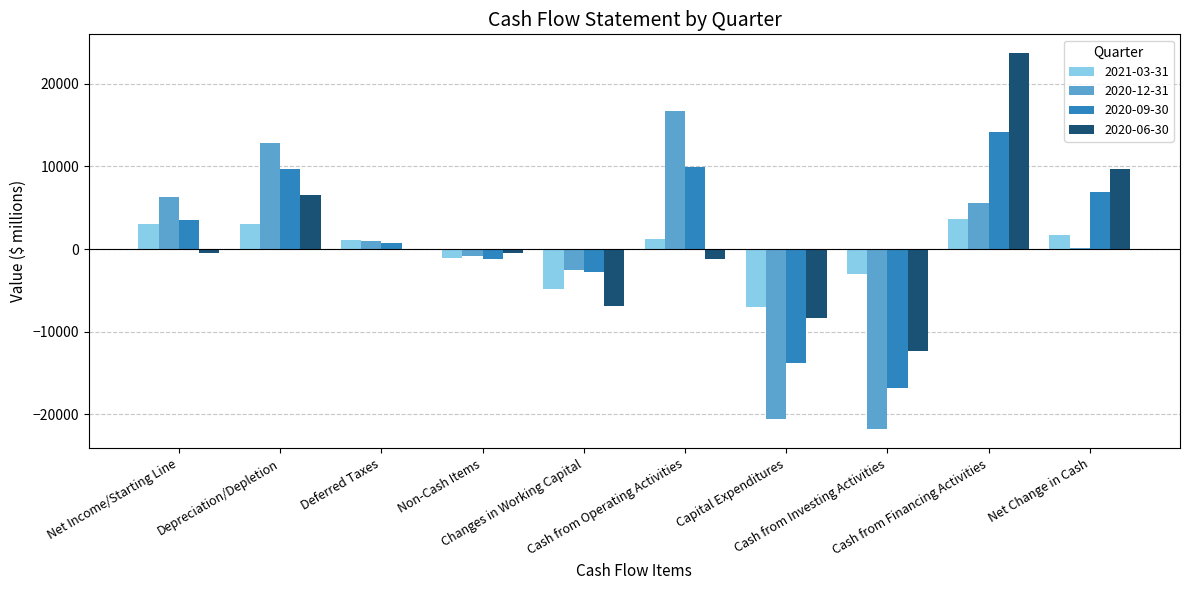

What is the highest value of the 2020-12-31 series?

16670